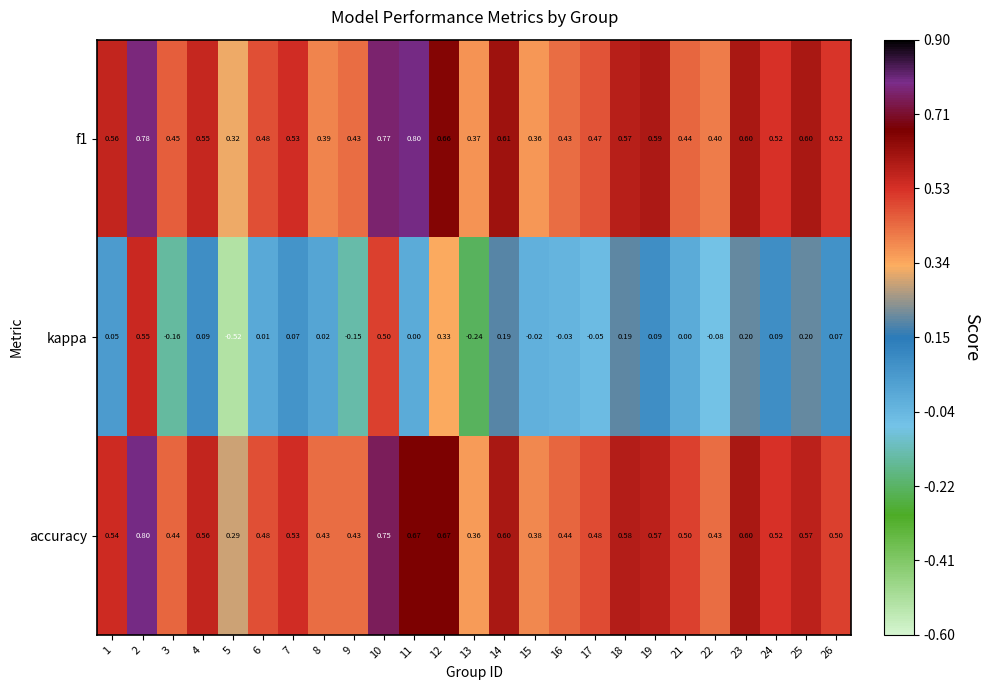

At how many categories does at least one series exceed 0?

25